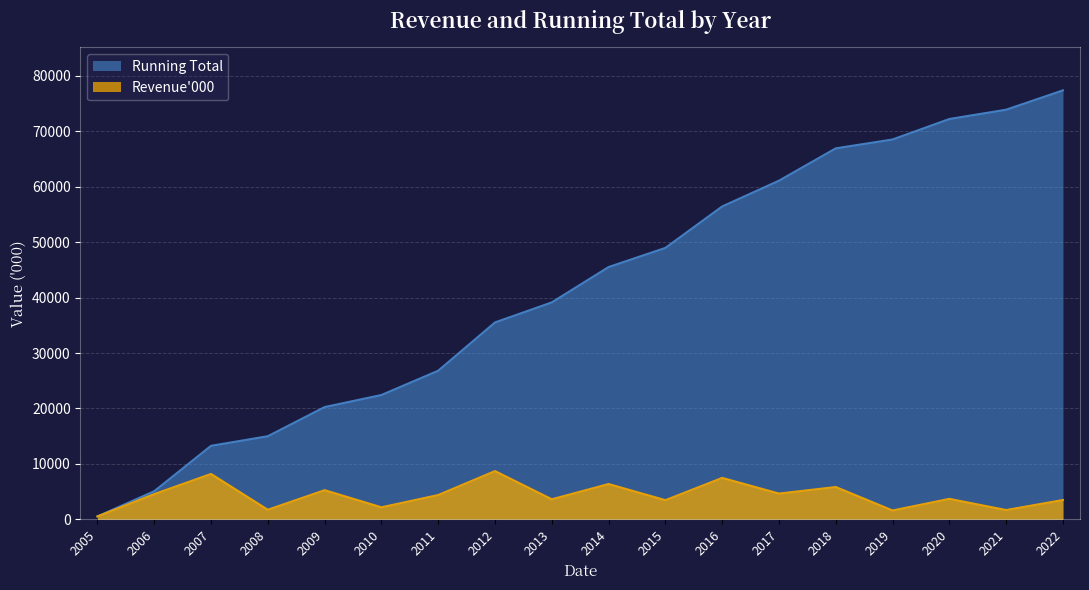

Which label corresponds to the largest value in the chart?

2022